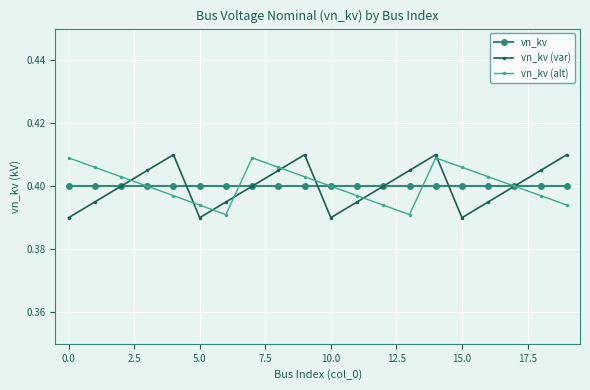

How many interior local valleys does the vn_kv (var) series have?

3